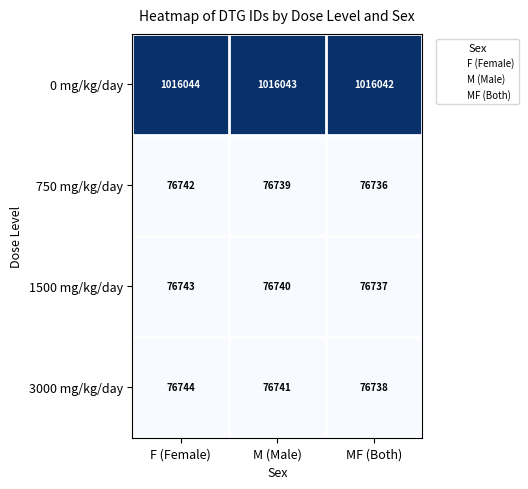

Reading left to right, what are all the values shown in this chart?

0 mg/kg/day: 1016044	1016043	1016042
750 mg/kg/day: 76742	76739	76736
1500 mg/kg/day: 76743	76740	76737
3000 mg/kg/day: 76744	76741	76738